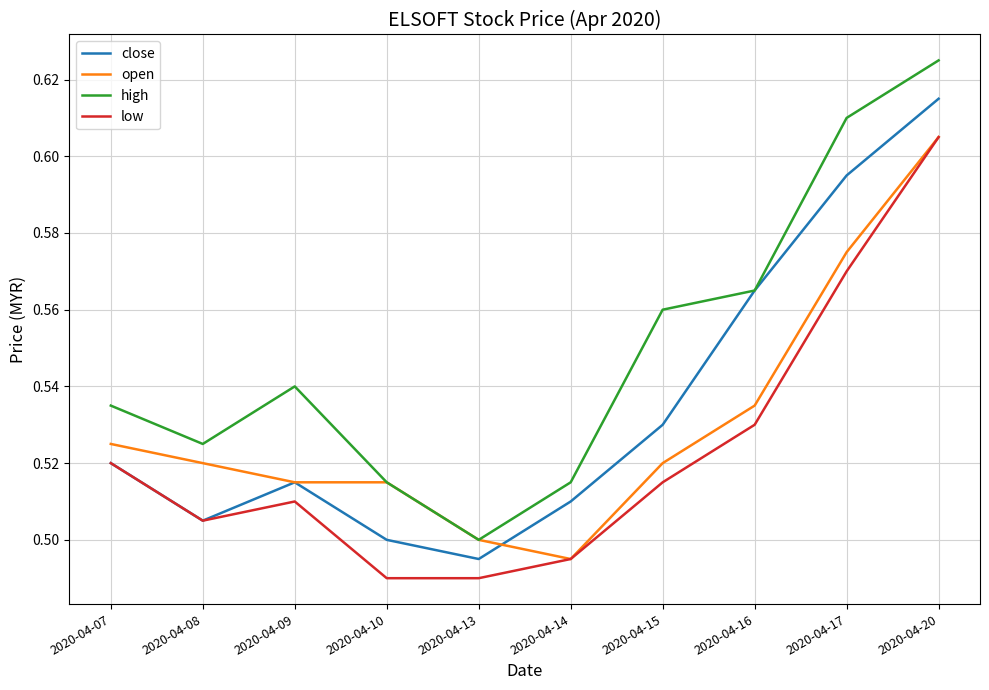

How many lines are shown in the chart?

4